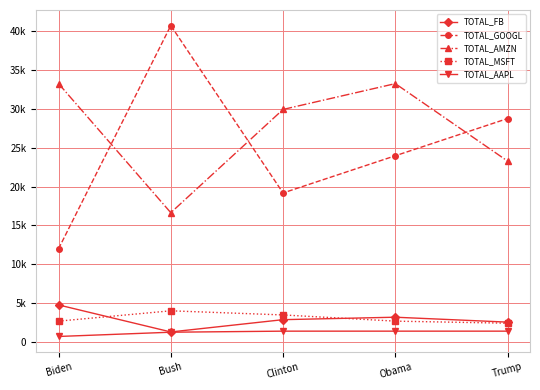

True or false: TOTAL_FB and TOTAL_GOOGL cross at least once.

False